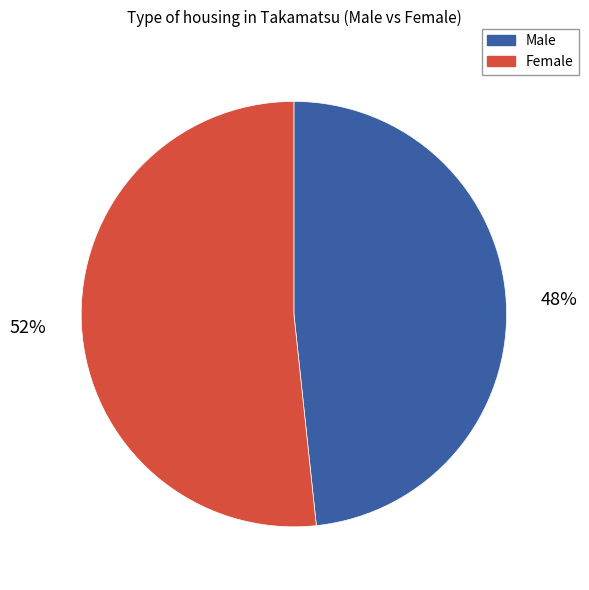

To the nearest percent, what is the average slice percentage?

50%